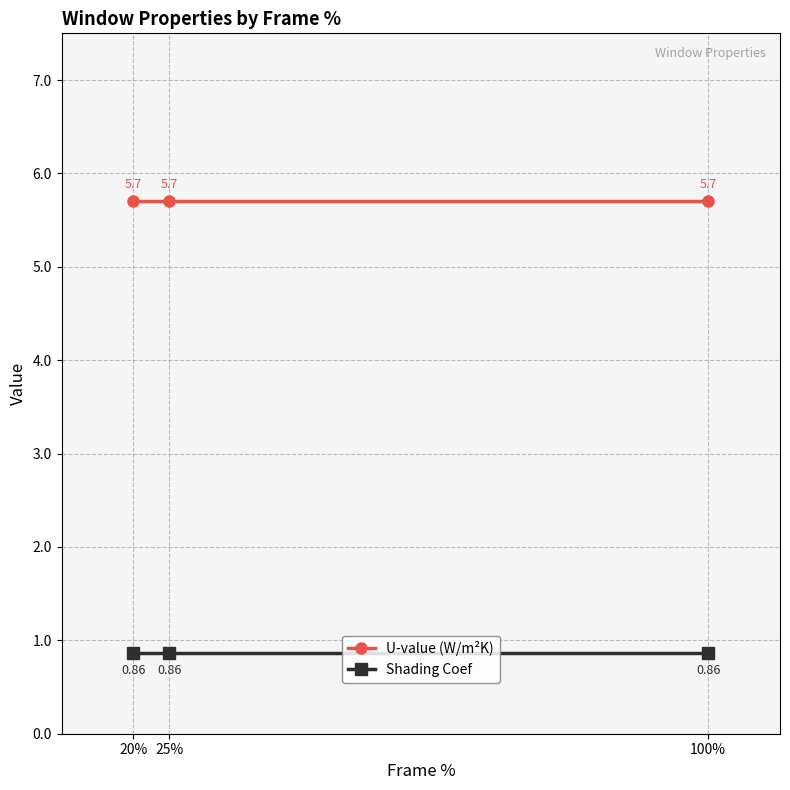

List the series in order of their peak value, highest first.

U-value (W/m²K), Shading Coef